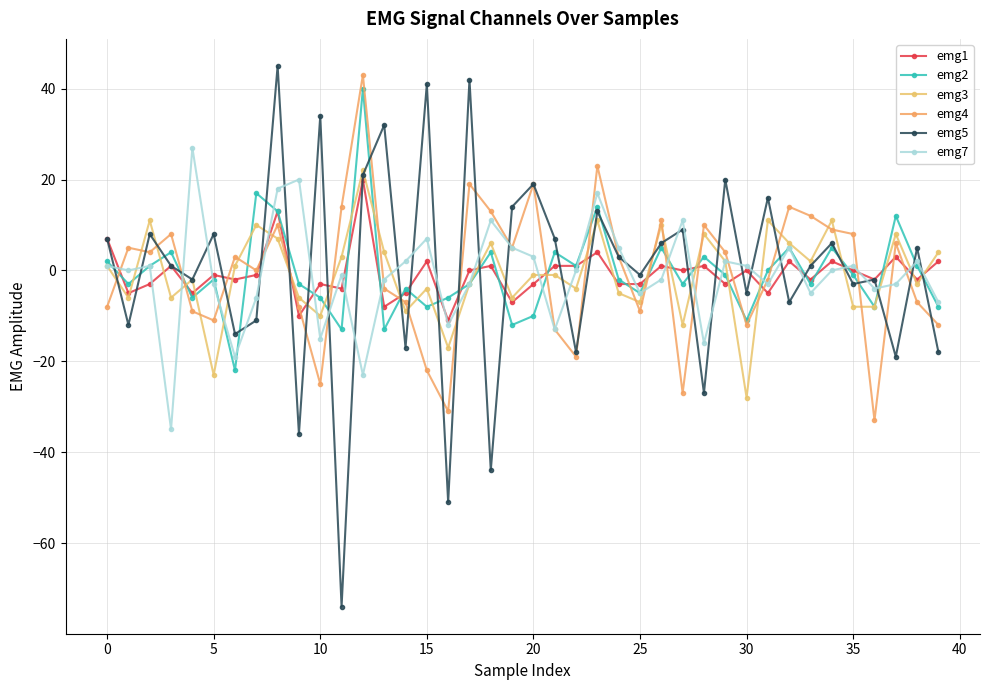

What is the value of the emg4 point at the 29th from the left?

10